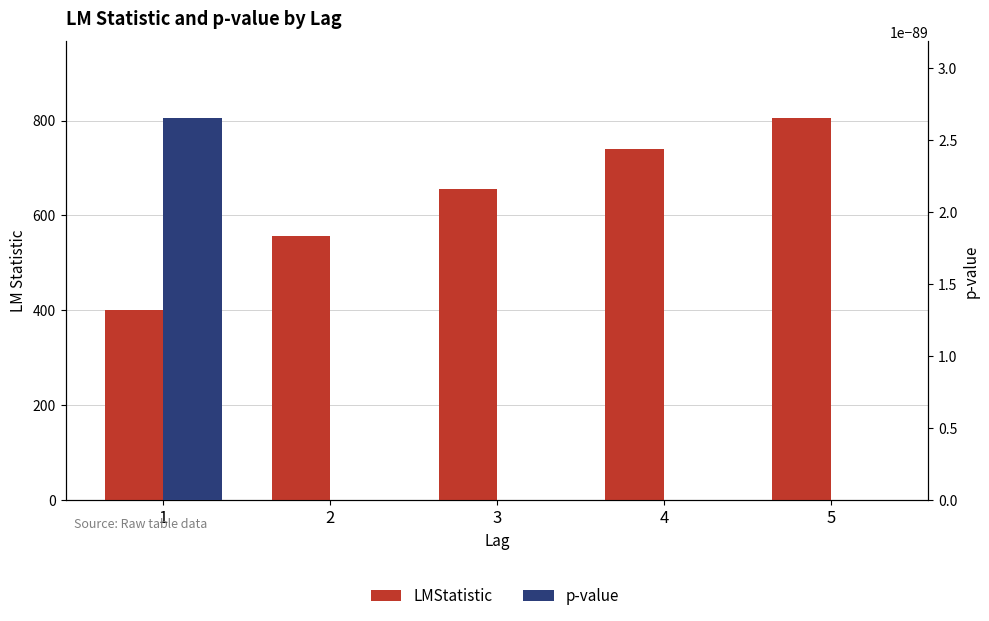

Between 4 and 5, which series saw the biggest shift?

LMStatistic